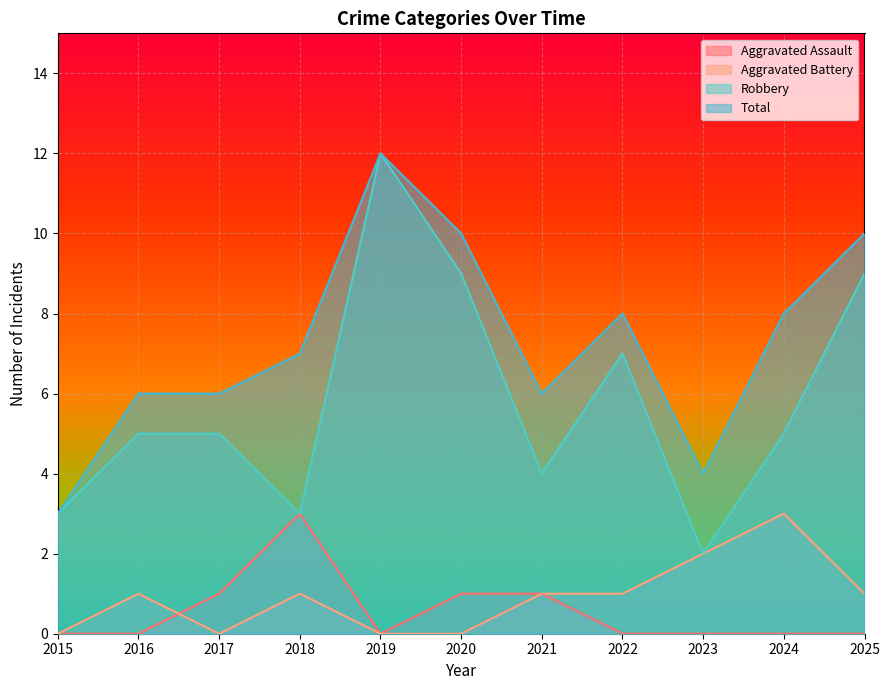

True or false: Aggravated Battery has more than 1 points higher than both neighbors.

True